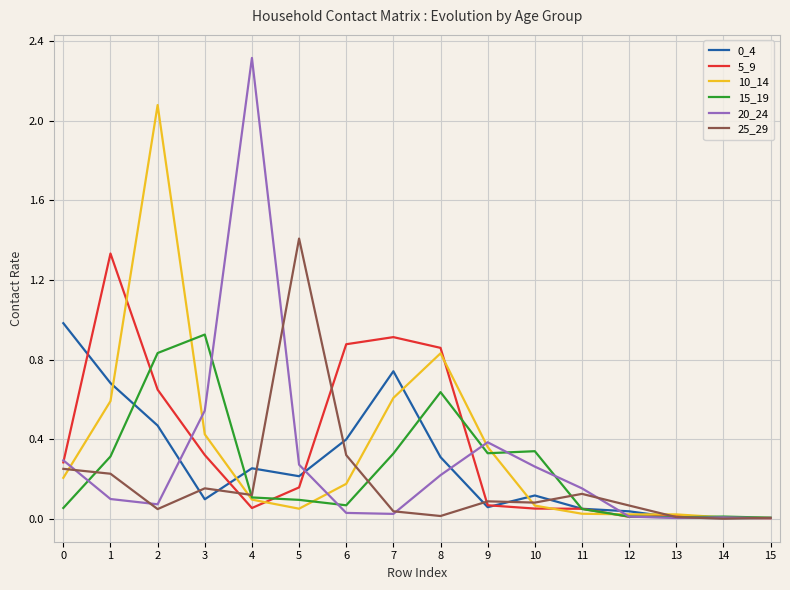

Which series has the widest spread of values?

20_24